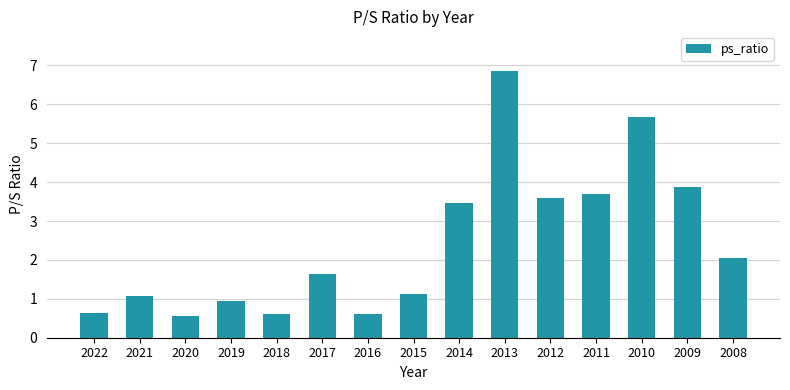

The chart shows a value of 0.9 at 2018. True or false?

False